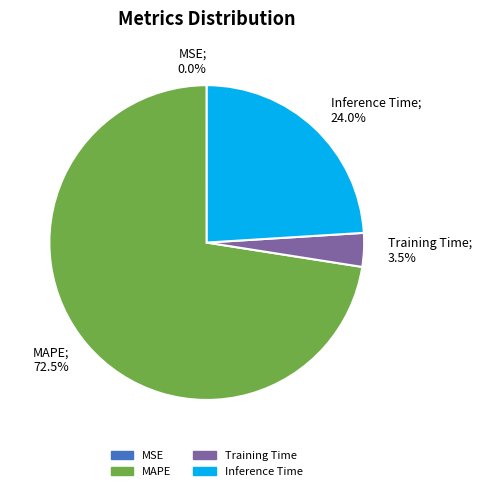

Does MAPE represent more than half of the total?

Yes